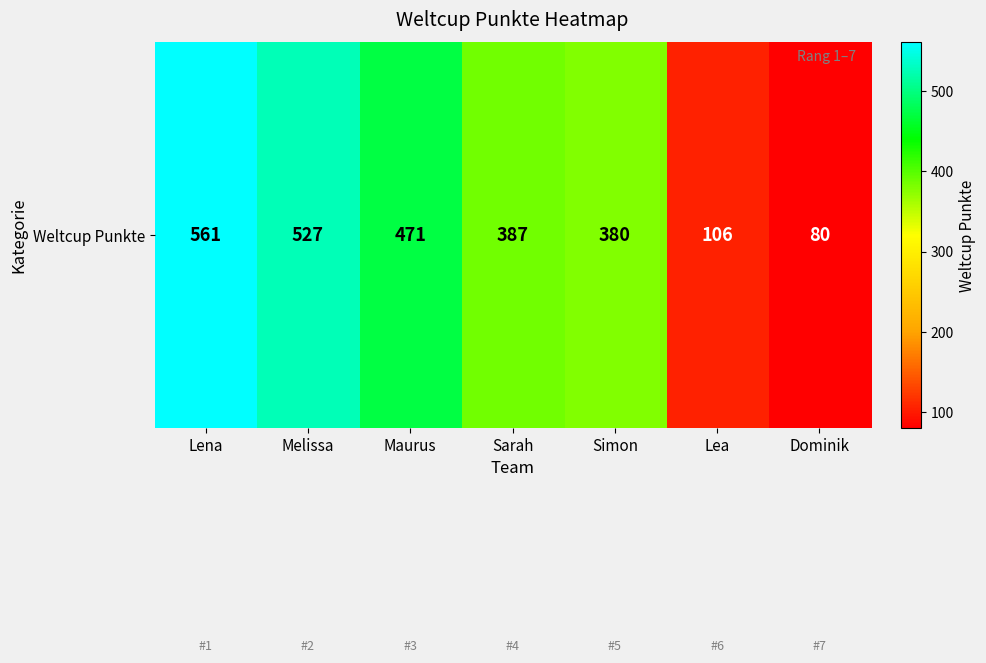

List the labels in order of value, smallest first.

Dominik, Lea, Simon, Sarah, Maurus, Melissa, Lena